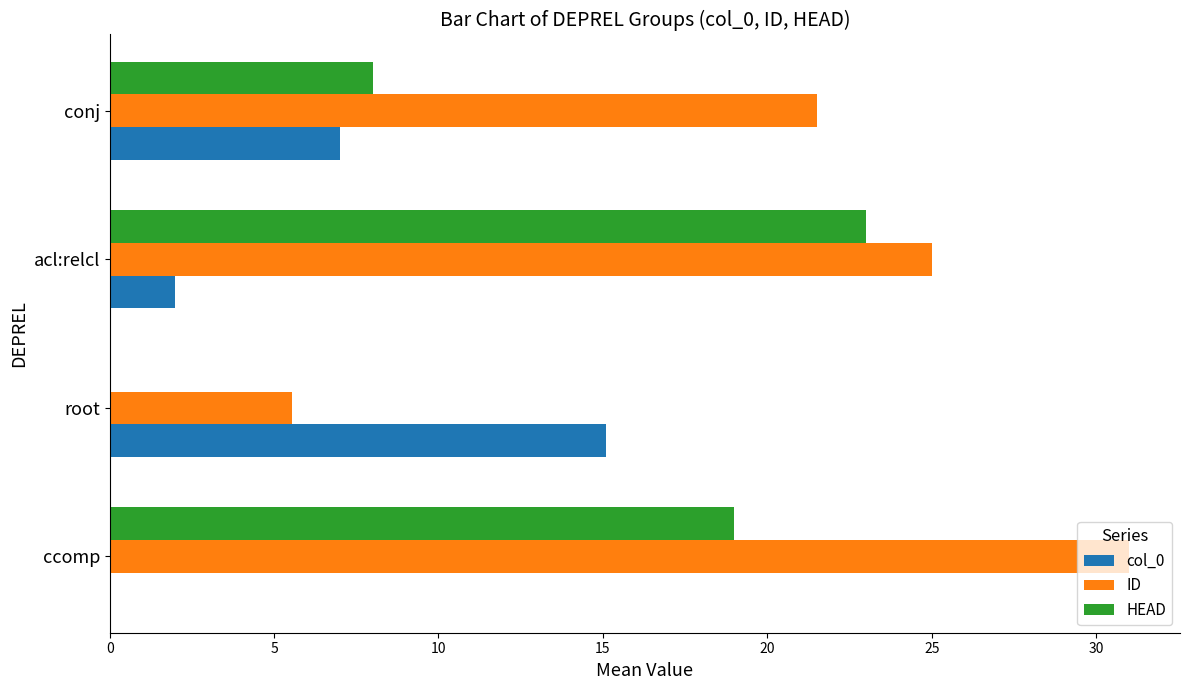

The ID series shows 2.7 at root. True or false?

False